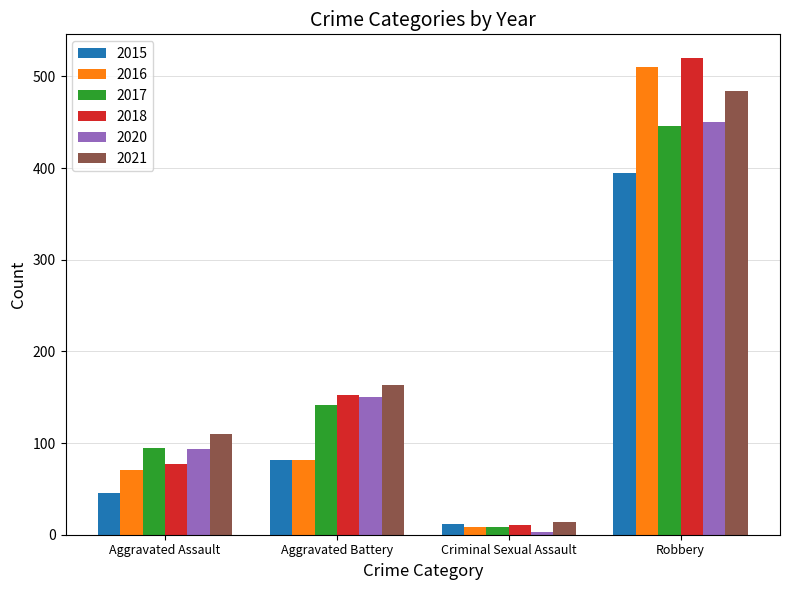

List the labels in order of 2015 value, smallest first.

Criminal Sexual Assault, Aggravated Assault, Aggravated Battery, Robbery